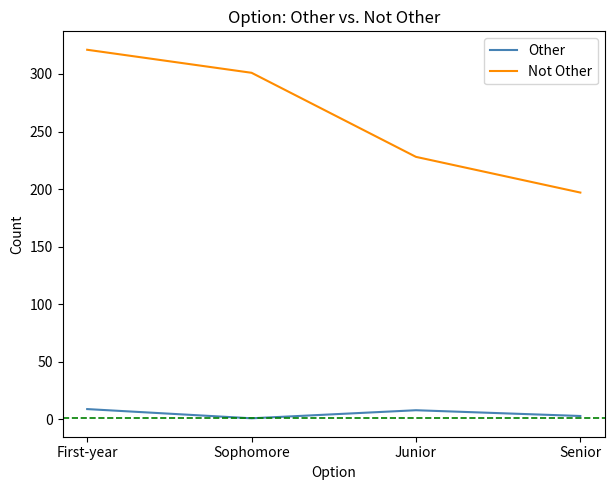

Does the chart display data point markers on the line(s)?

No